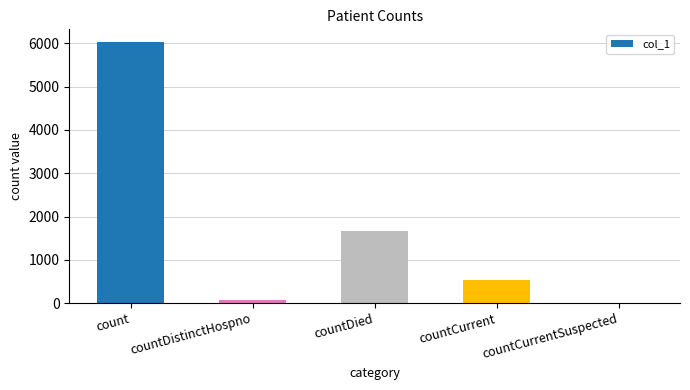

What is the sum of all values?

8317